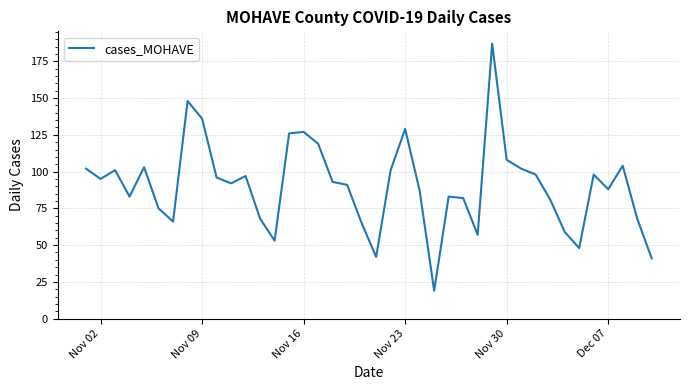

What is the difference between the maximum and minimum values?

168